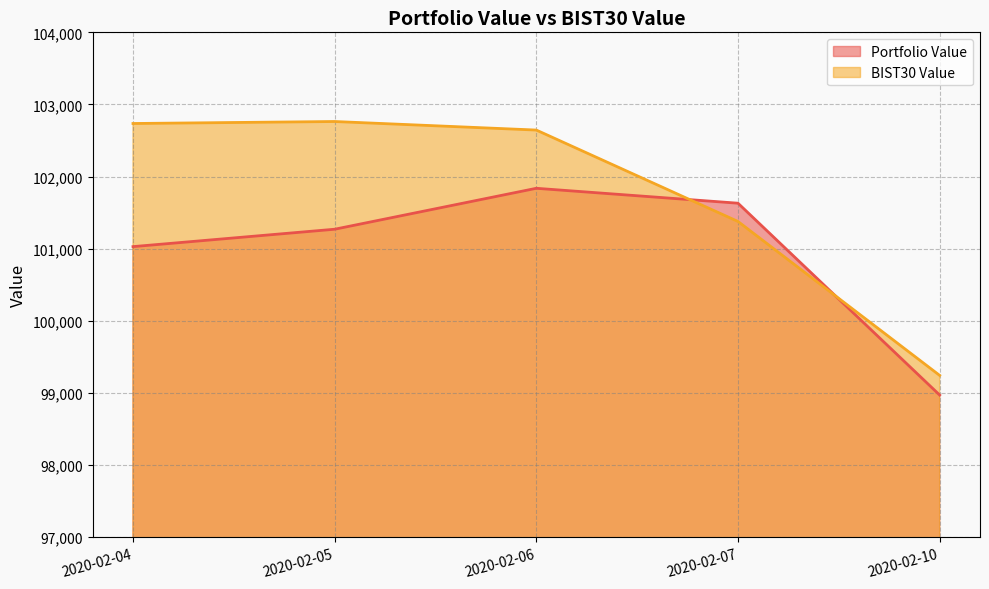

Between which two adjacent categories do BIST30 Value and Portfolio Value first intersect?

2020-02-06 and 2020-02-07